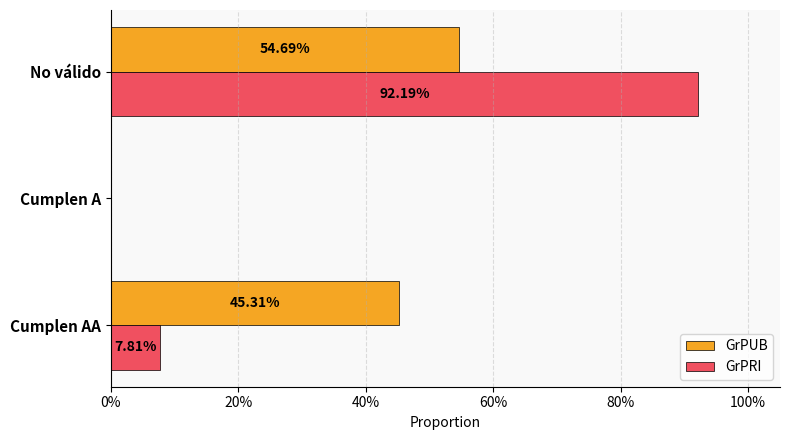

What is the difference between the maximum and minimum values in the GrPRI series?

0.9